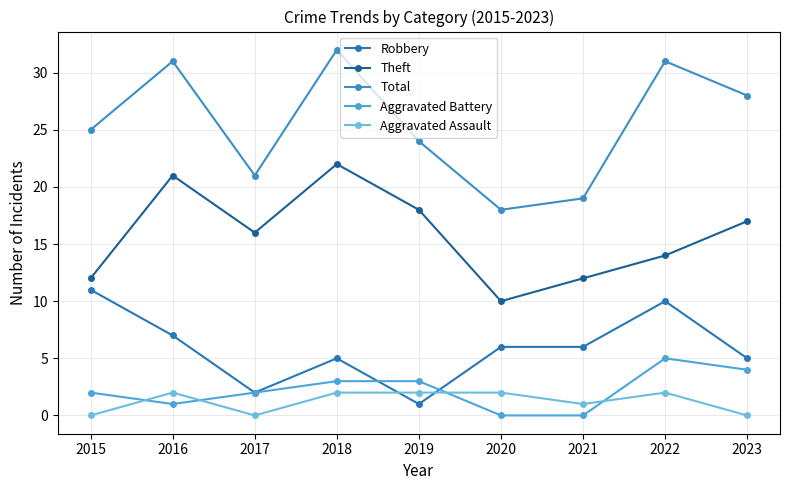

What is the difference between the Aggravated Battery values at 2020 and 2022?

5